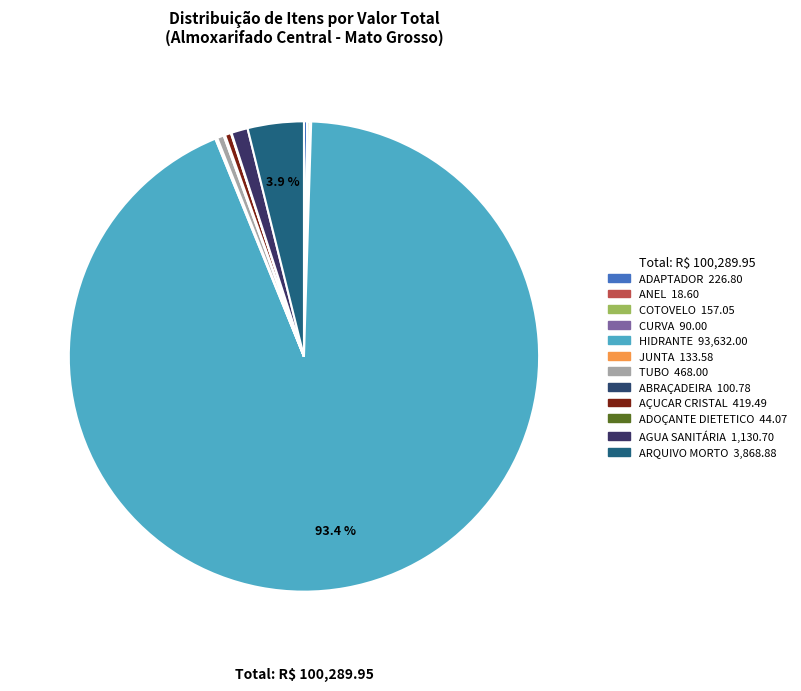

Is there a majority slice in this chart?

Yes